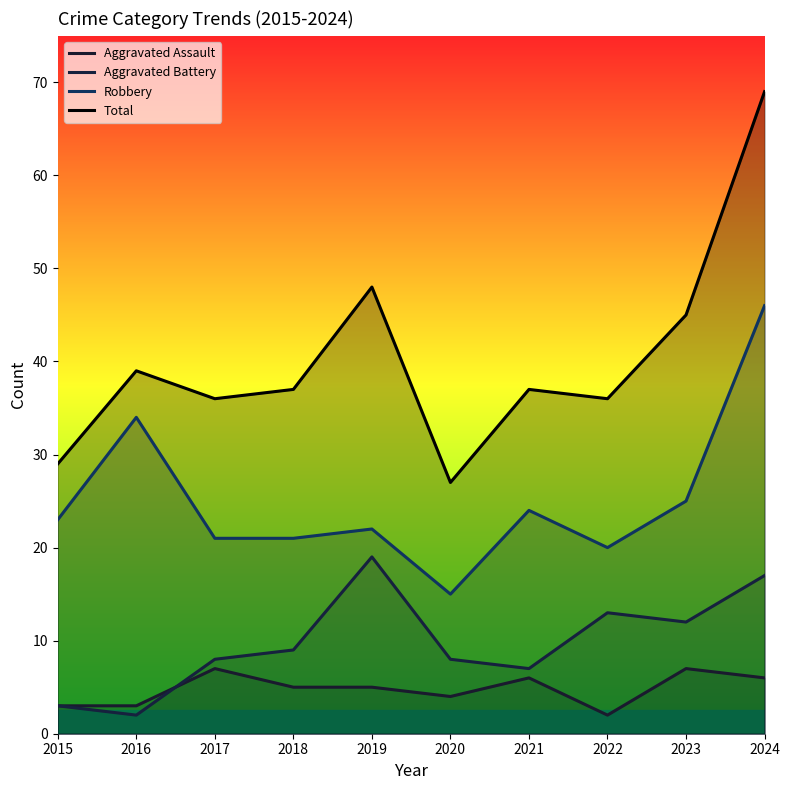

What value does the Total series have at 2023, to the nearest 5?

45